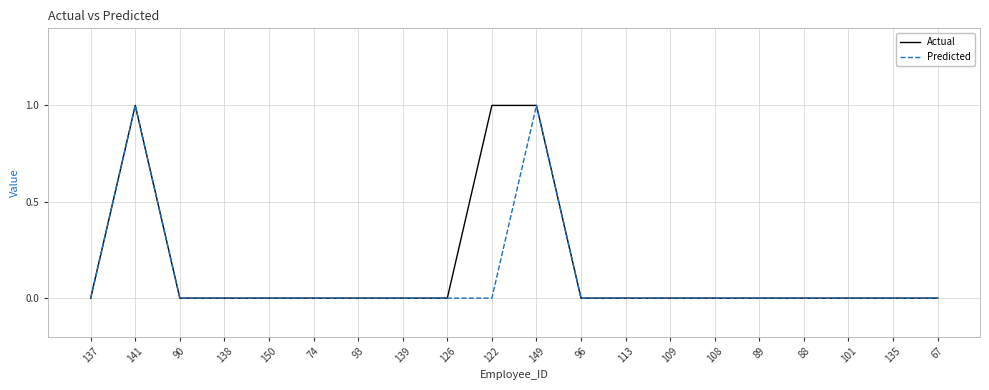

How many Actual values are between 0 and 1?

20